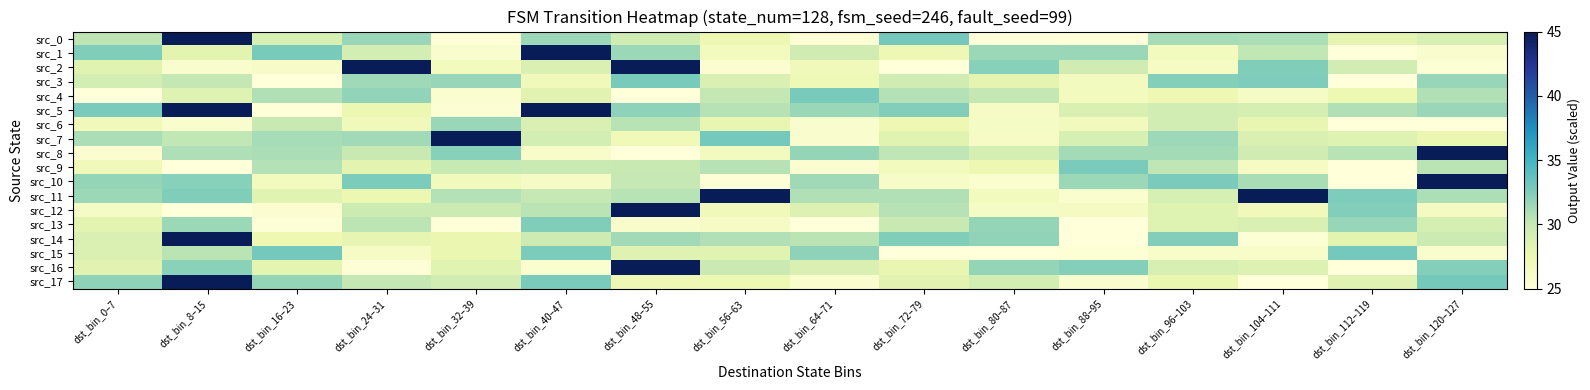

At how many categories does at least one series exceed 45?

8